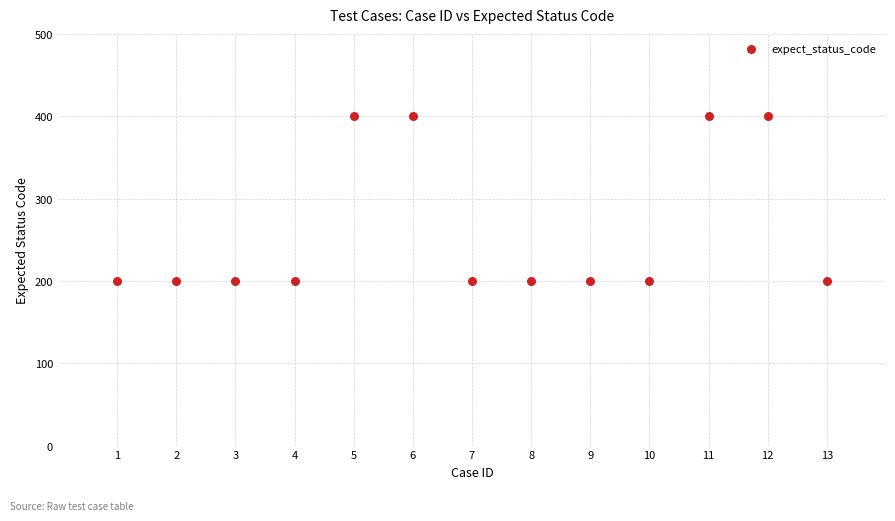

What is the range of Y values (max minus min)?

200